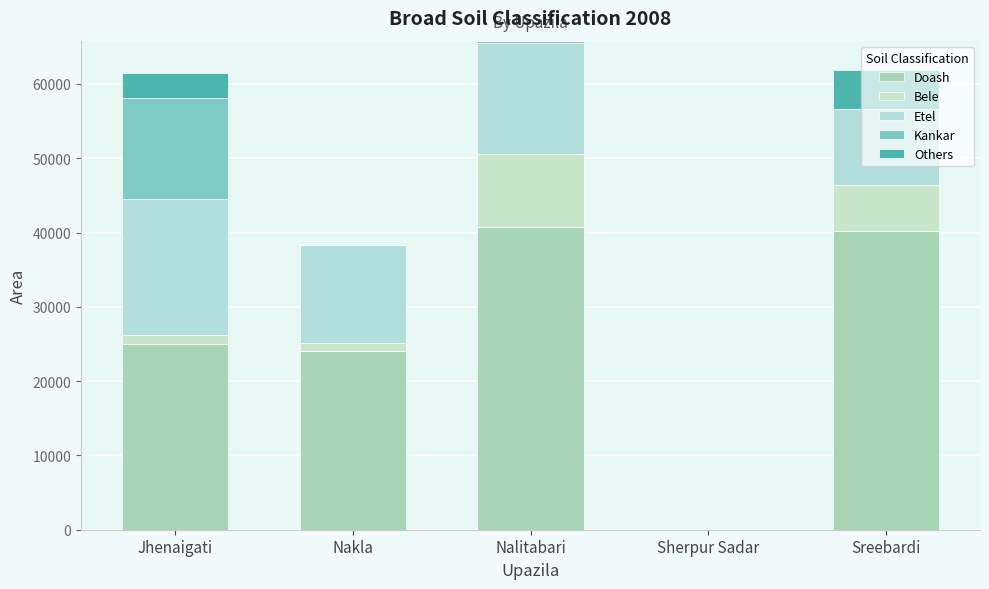

Are the bars grouped side by side (vs. stacked)?

No